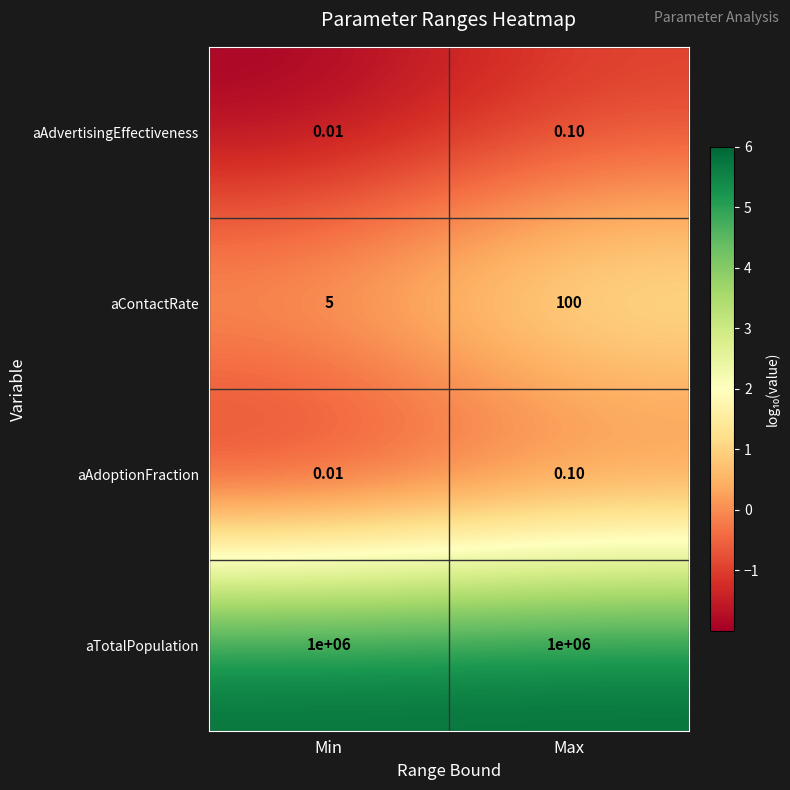

At which category is the sum across all series the highest?

Max